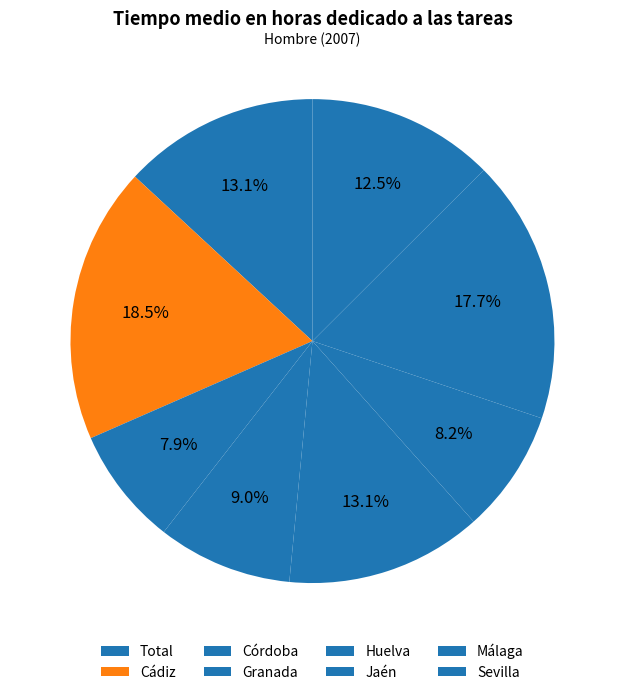

To the nearest percent, what is the combined percentage of Jaén and Cádiz?

27%